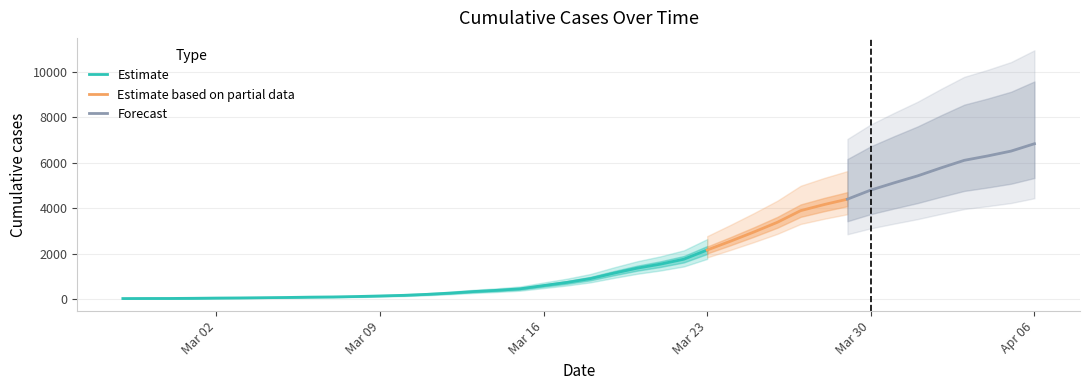

The chart shows a value of 8476 at 2020-04-01. True or false?

False